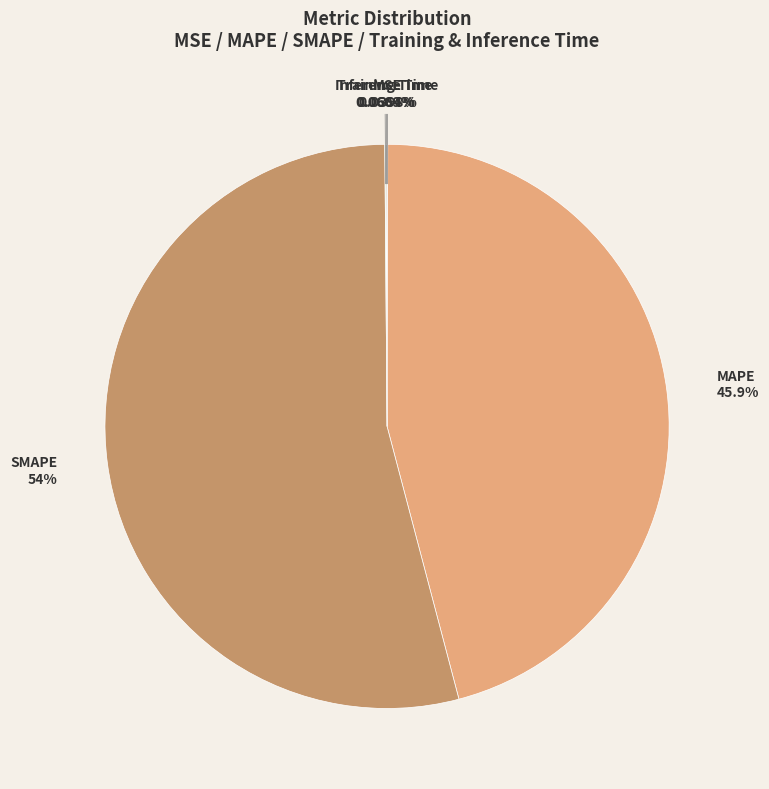

Which category has the biggest portion of the pie?

SMAPE